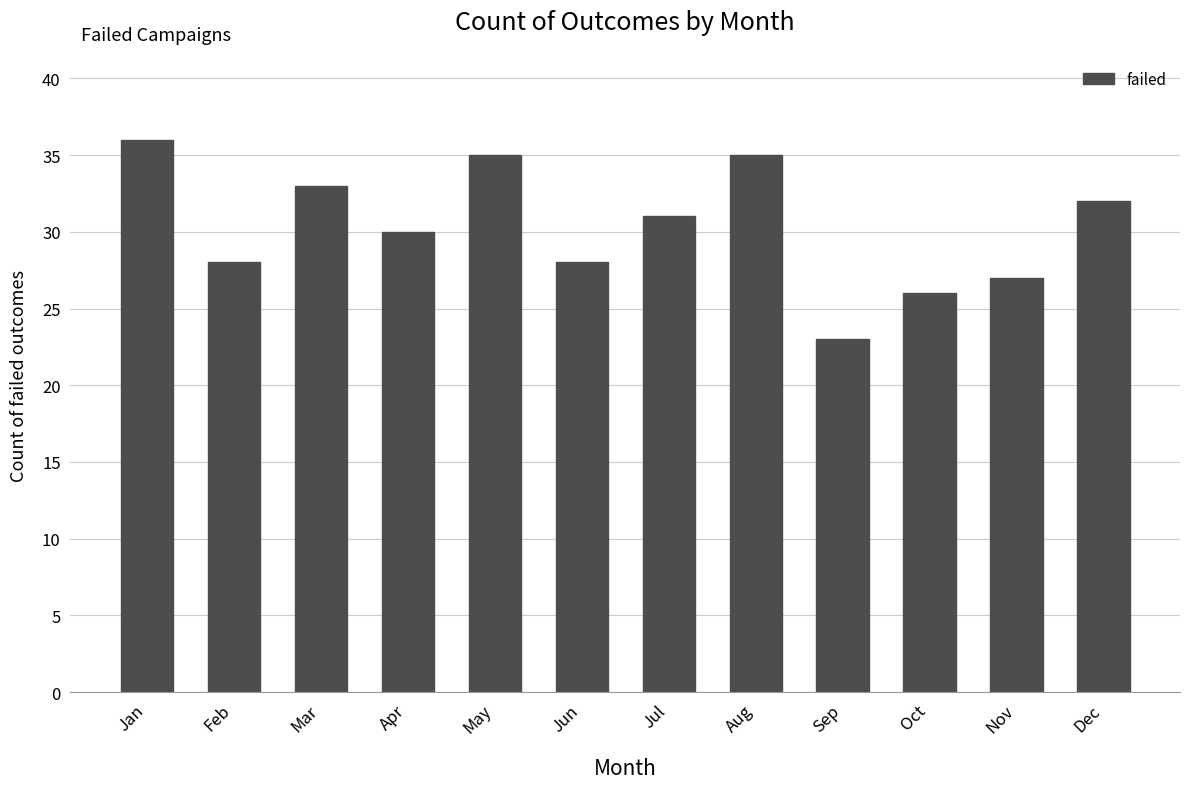

What is the ratio of the value at Sep to the value at Jan?

0.6